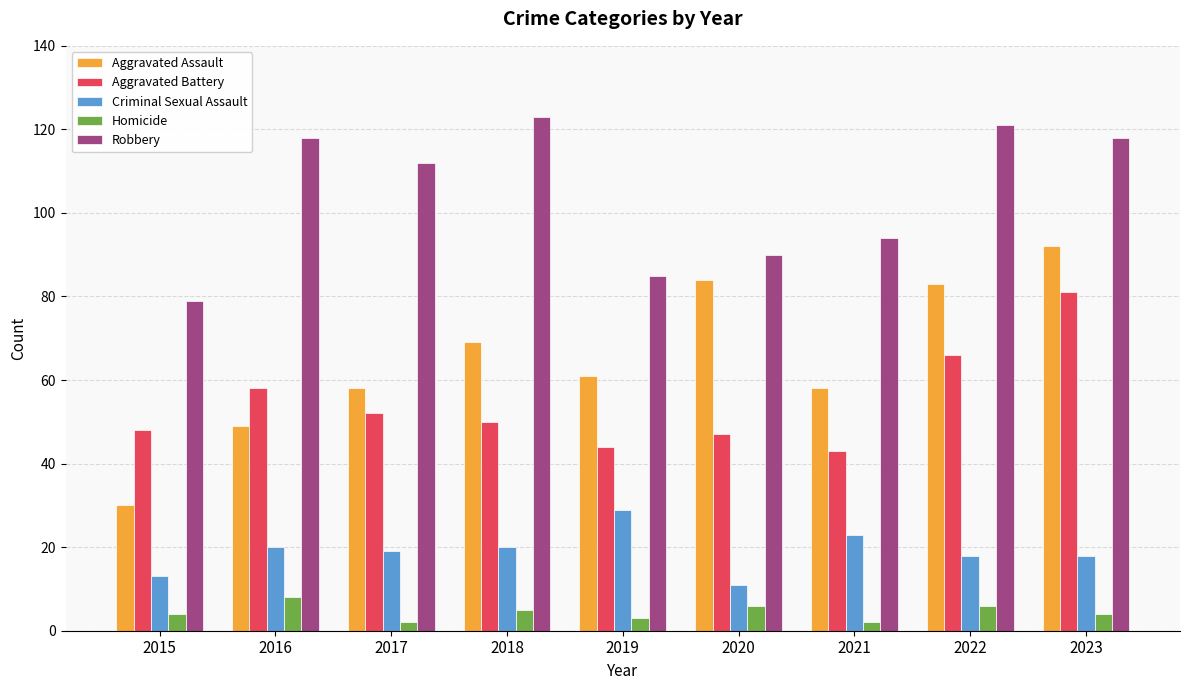

Where does the Aggravated Assault series first go above 61?

2018